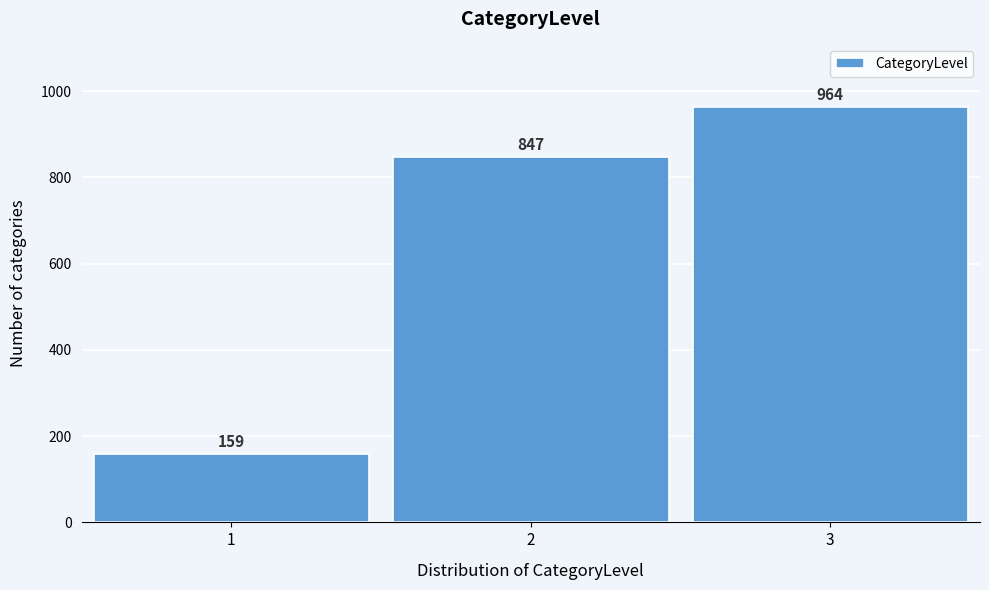

Reading right to left, list all the values displayed in this chart.

3=964	2=847	1=159